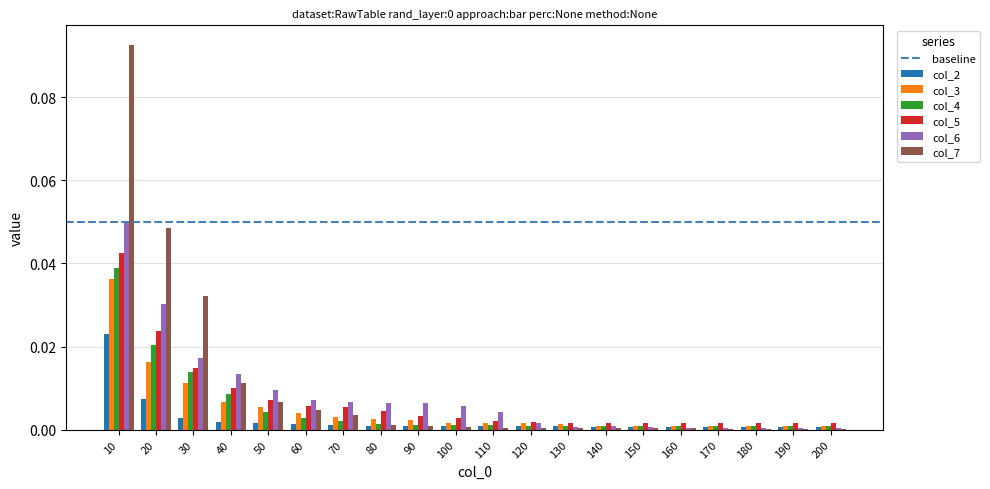

The value of col_3 at 40 is 0.0. True or false?

True